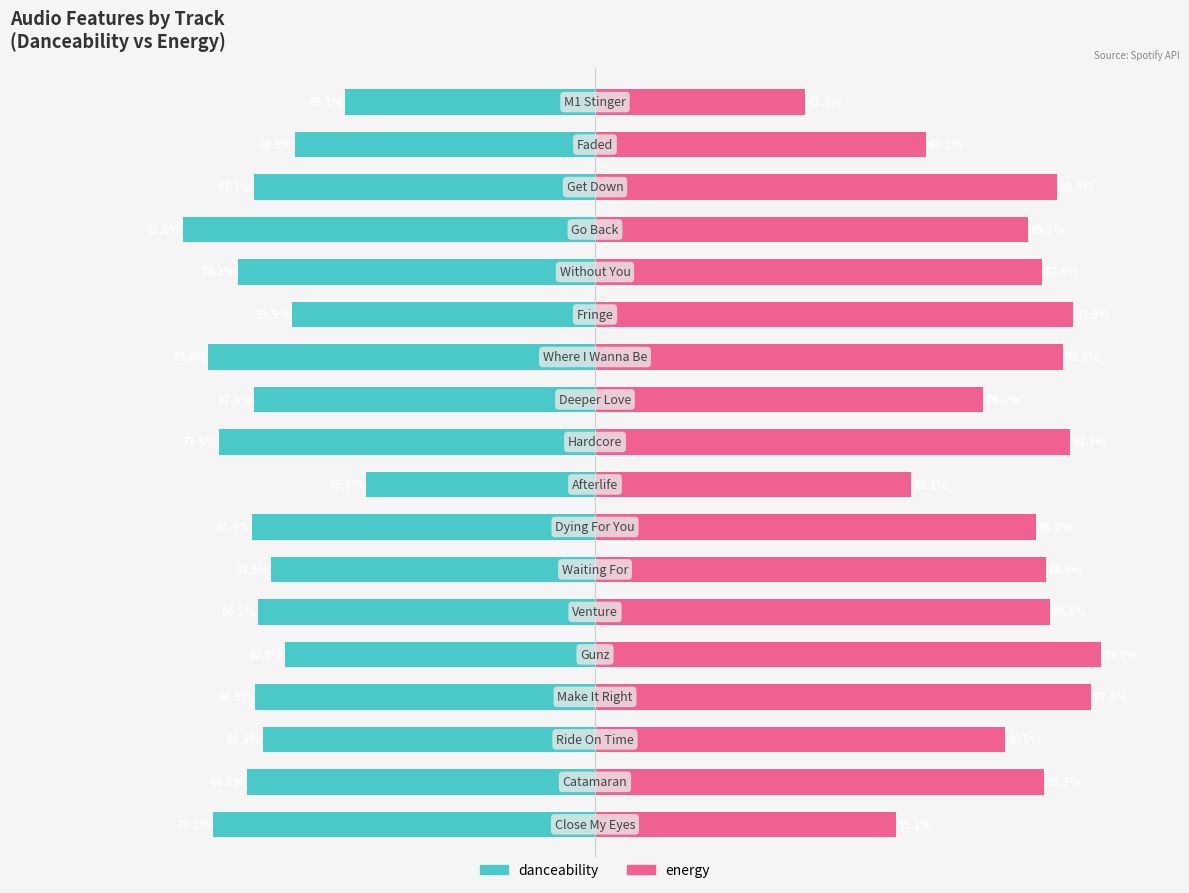

What is the difference between the maximum and minimum values in the energy series?

0.6